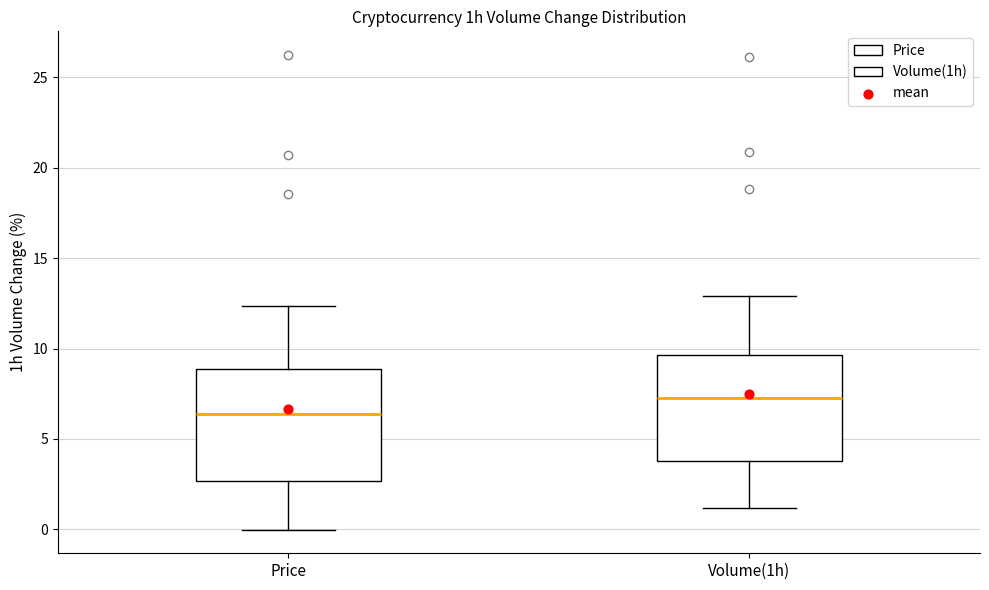

Reading left to right, read every box against the y-axis: the position of its median line, the range the box covers, and the ends of its whiskers. The values are not printed on the chart, so give them approximately, as read against the axis.

Price: median 6.5, box 2.5 to 9.0, whiskers 0.0 to 12.5
Volume(1h): median 7.5, box 4.0 to 9.5, whiskers 1.0 to 13.0